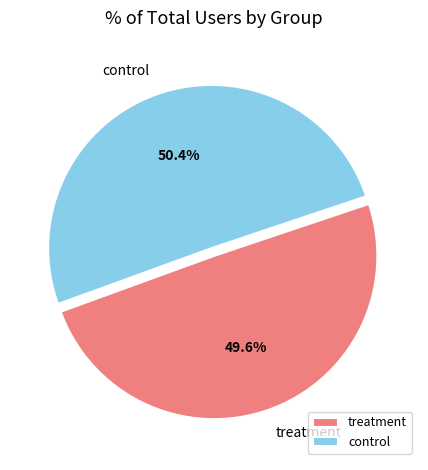

Which slice is the largest?

control